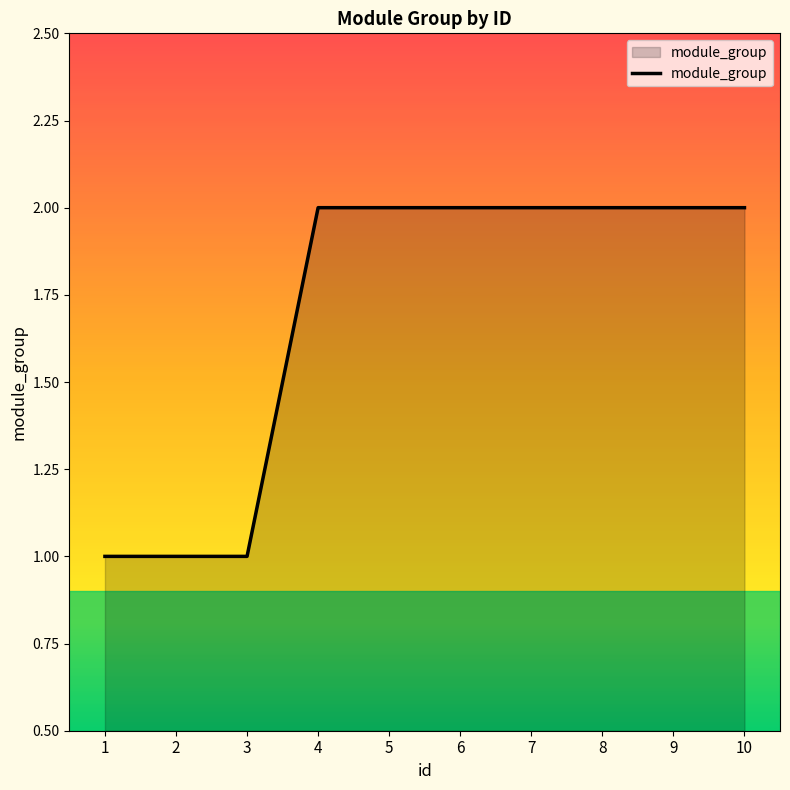

What is the change in value from 2 to 7?

+1